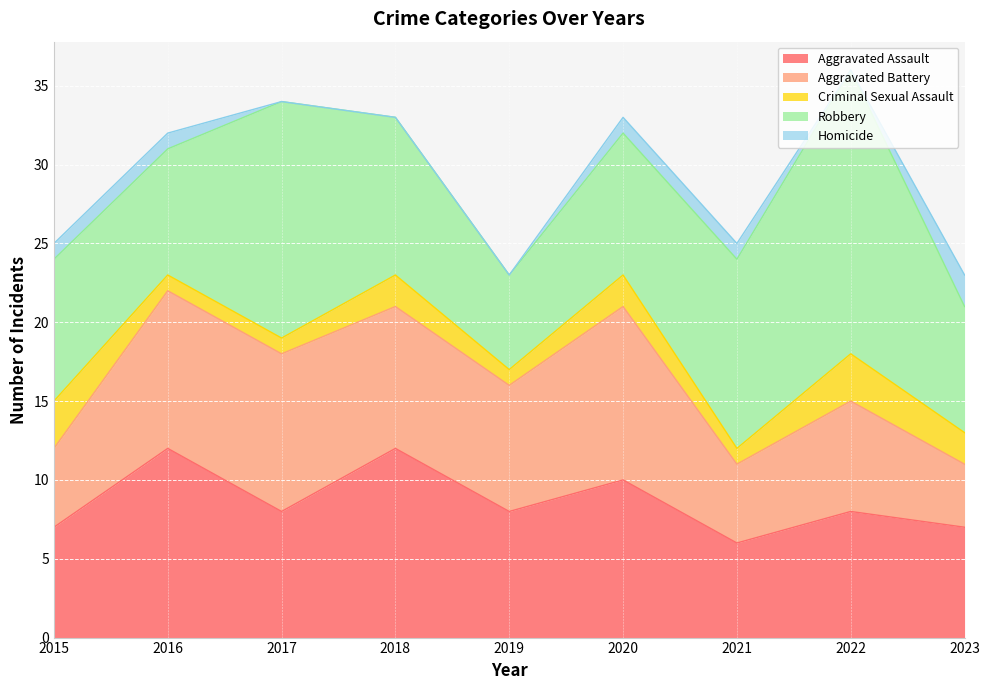

What is the difference between the maximum and minimum values in the Criminal Sexual Assault series?

2